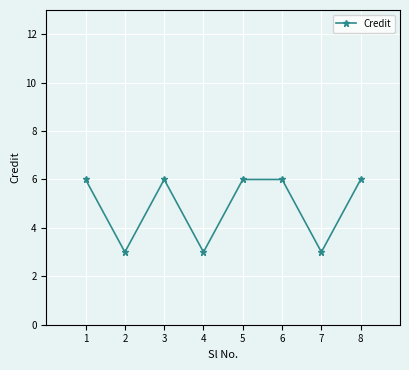

At which category does the data reach its first local peak?

3